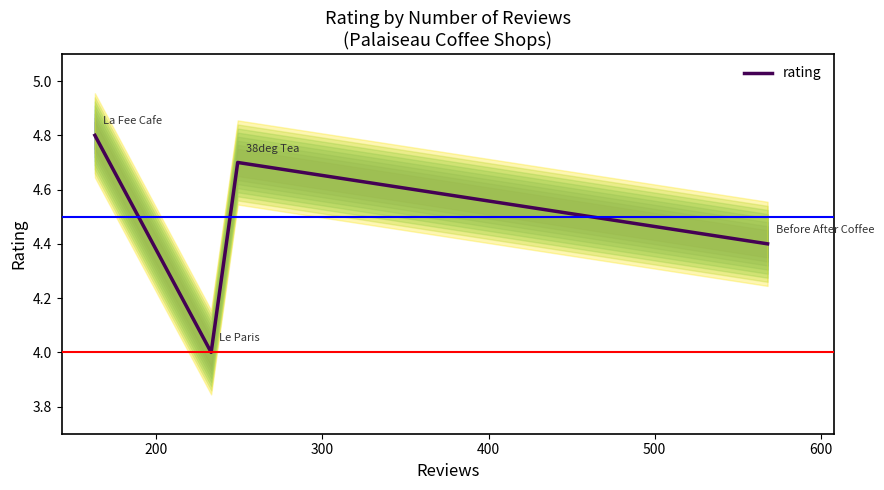

Is it true that the value at 300 is 6.6?

False